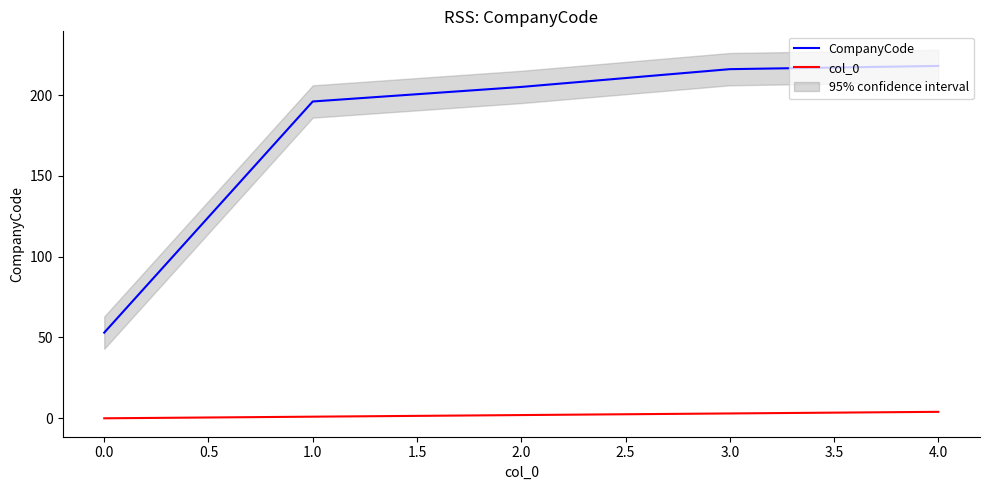

What is the maximum value for CompanyCode?

218